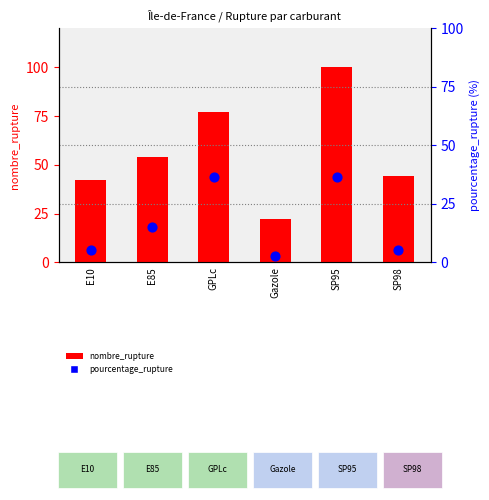

Which series reaches the maximum Y coordinate?

nombre_rupture